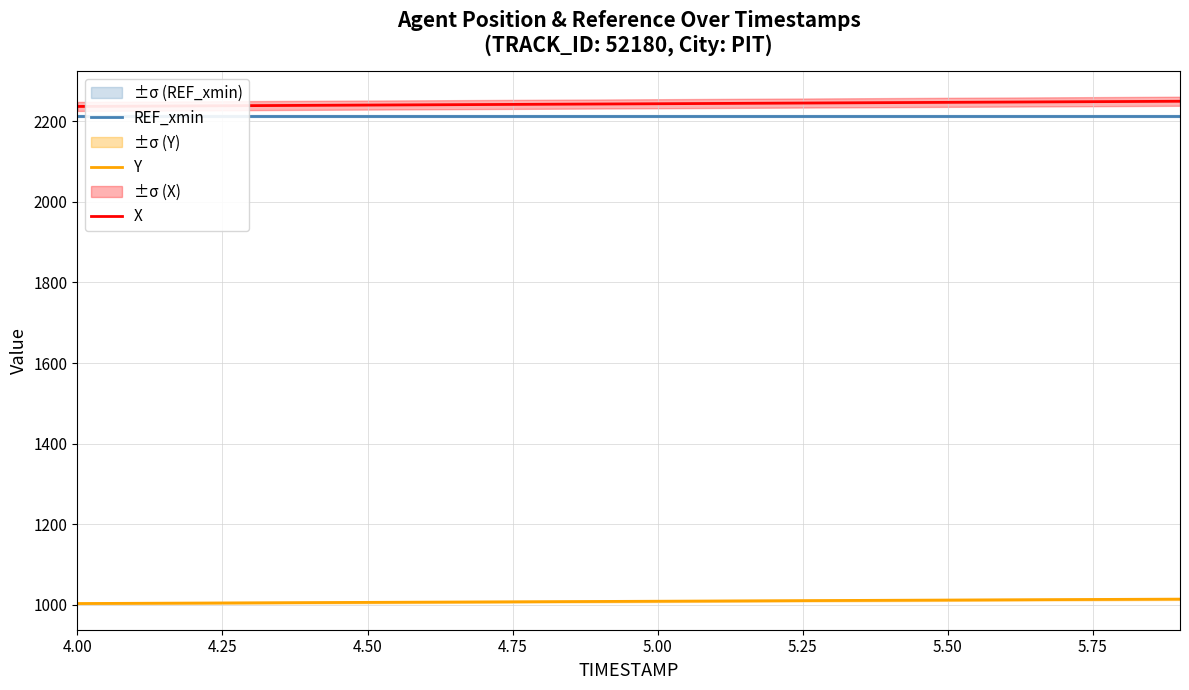

True or false: Y and X cross at least once.

False